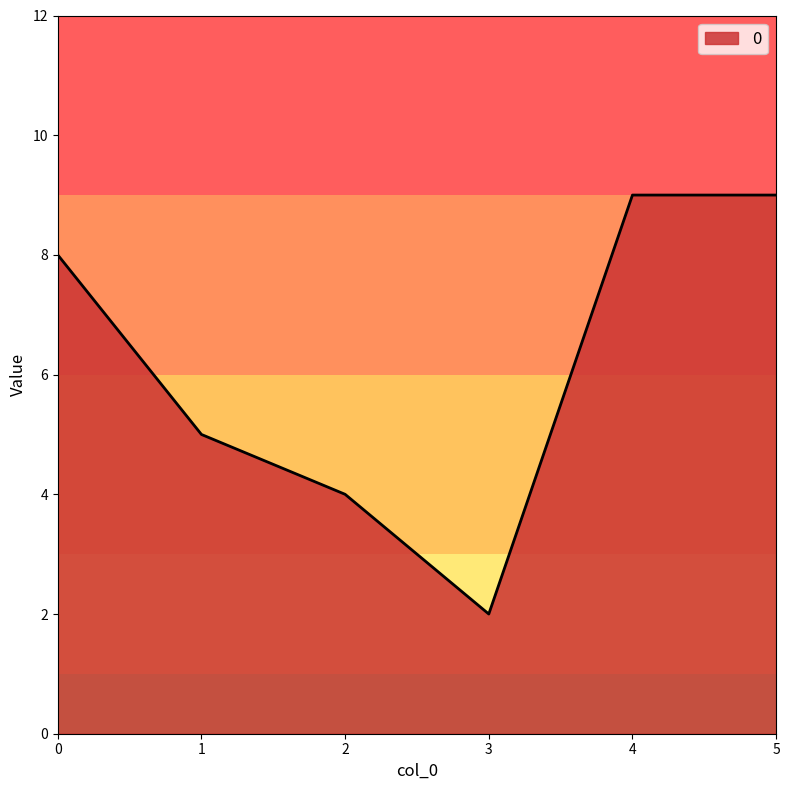

What is the change in value from 1 to 5?

+4